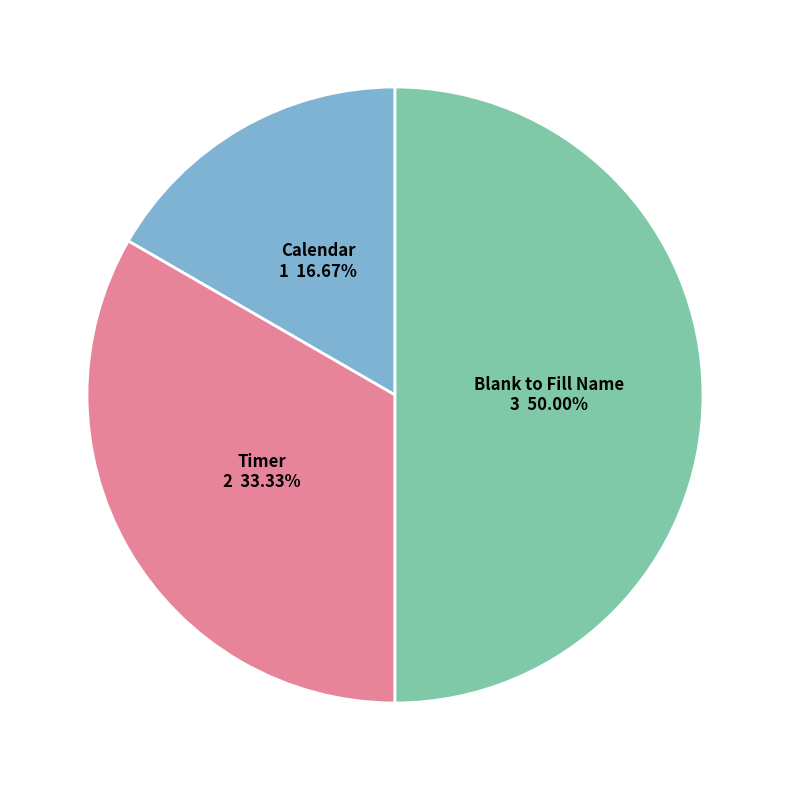

Count the number of slices in the pie.

3